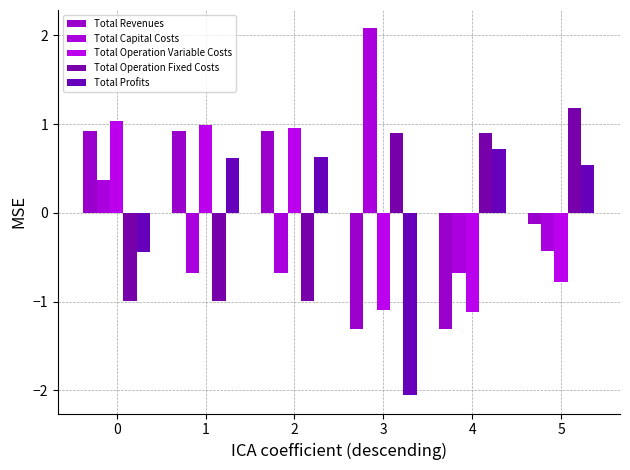

Reading right to left, list all the values displayed in this chart.

Total Revenues: -0.1	-1.3	-1.3	0.9	0.9	0.9
Total Capital Costs: -0.4	-0.7	2.1	-0.7	-0.7	0.4
Total Operation Variable Costs: -0.8	-1.1	-1.1	1.0	1.0	1.0
Total Operation Fixed Costs: 1.2	0.9	0.9	-1.0	-1.0	-1.0
Total Profits: 0.5	0.7	-2.1	0.6	0.6	-0.4